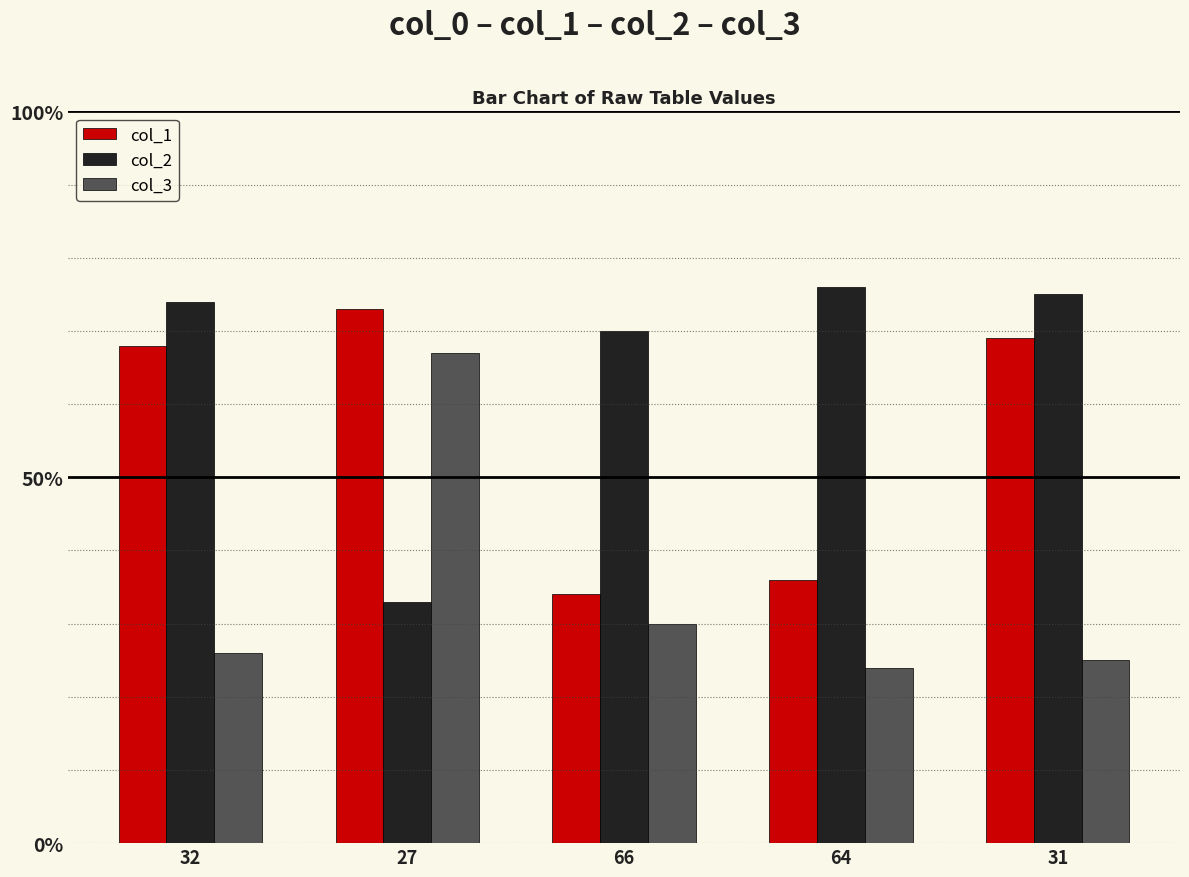

Reading left to right, extract all data points from this chart.

col_1: 68	73	34	36	69
col_2: 74	33	70	76	75
col_3: 26	67	30	24	25